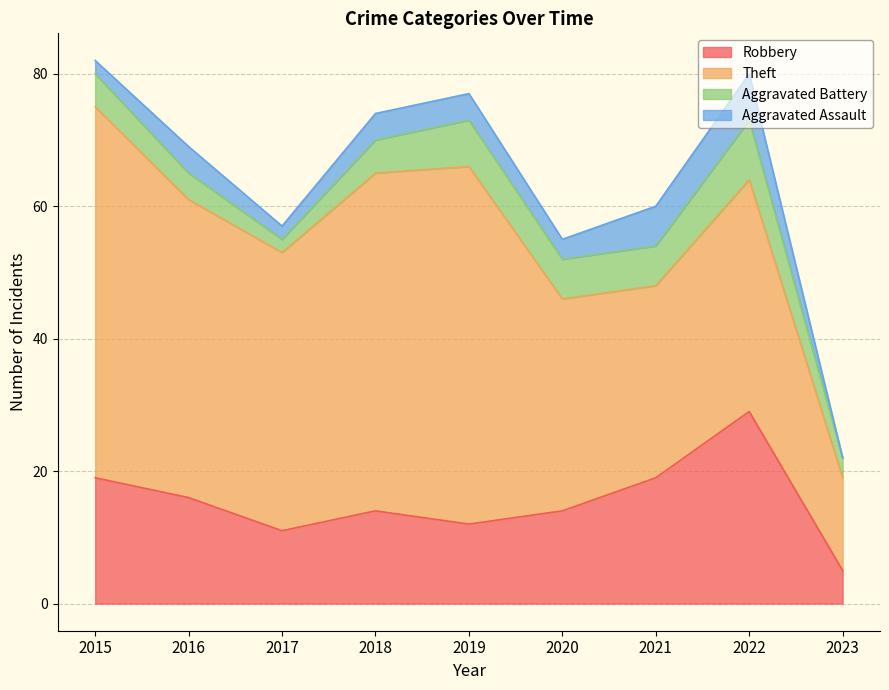

True or false: Aggravated Assault and Robbery cross at least once.

False